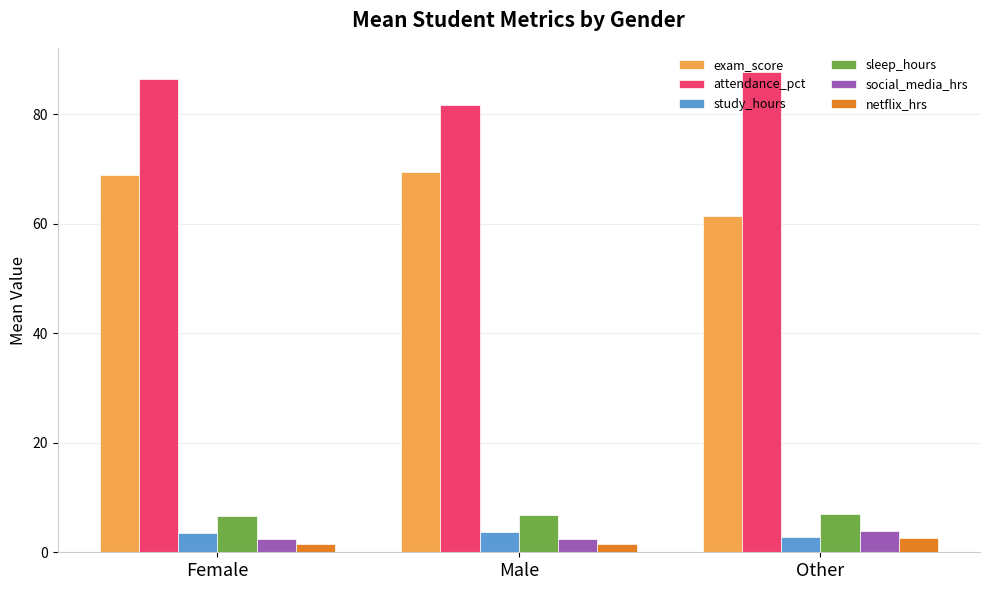

The value of study_hours at Other is 2.8. True or false?

True